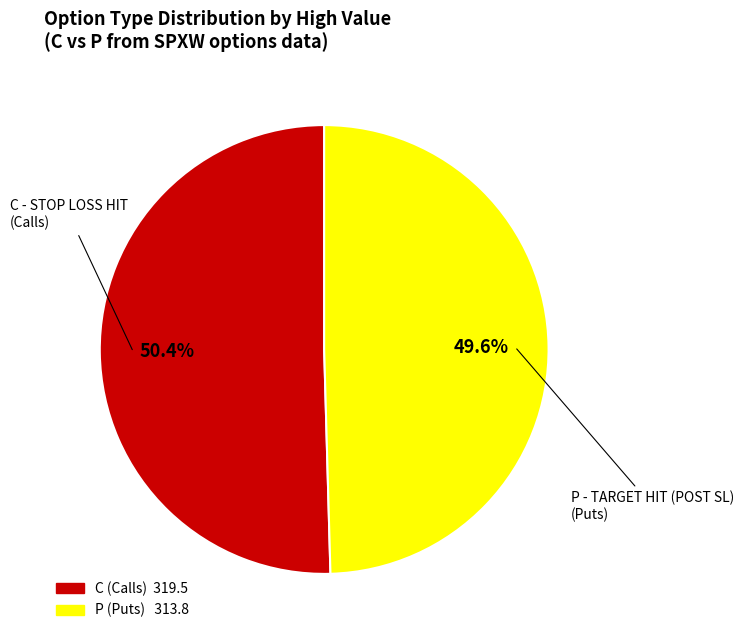

Is there any slice that represents more than half of the pie?

Yes